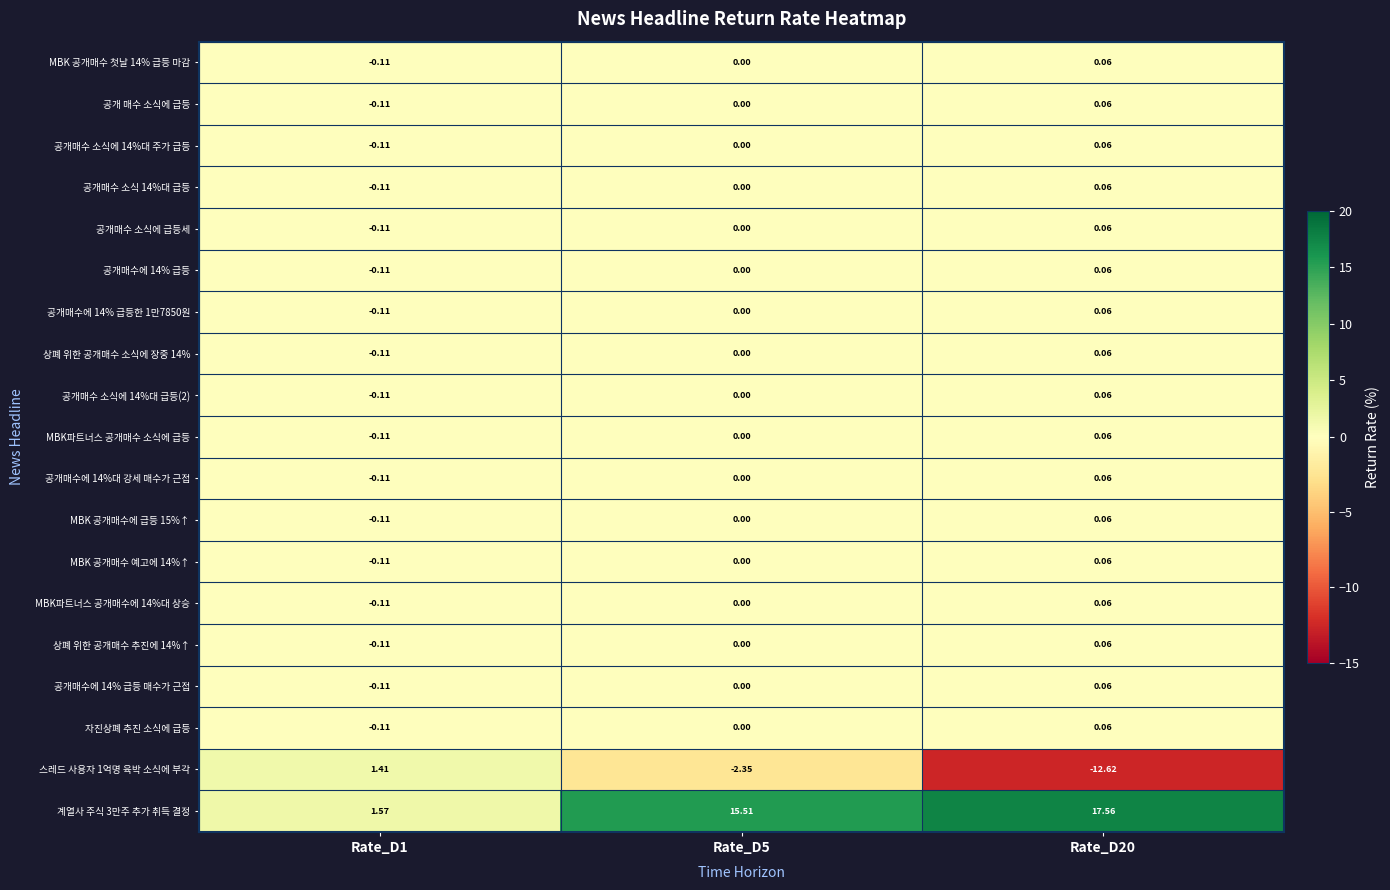

Is the value of 공개매수 소식에 14%대 급등(2) at Rate_D1 greater than the value of MBK 공개매수 첫날 14% 급등 마감 at Rate_D5?

No